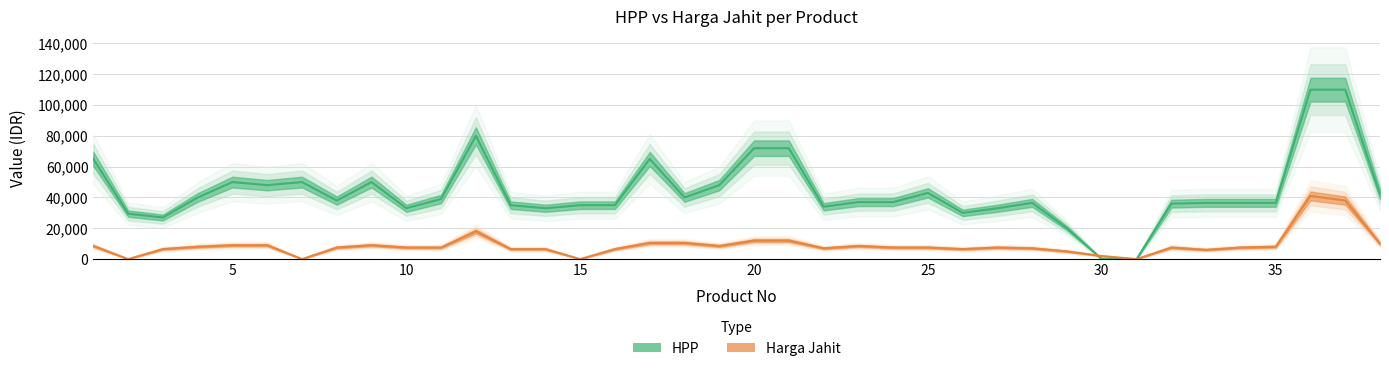

Rank the series at 23 from highest to lowest value.

HPP, Harga Jahit